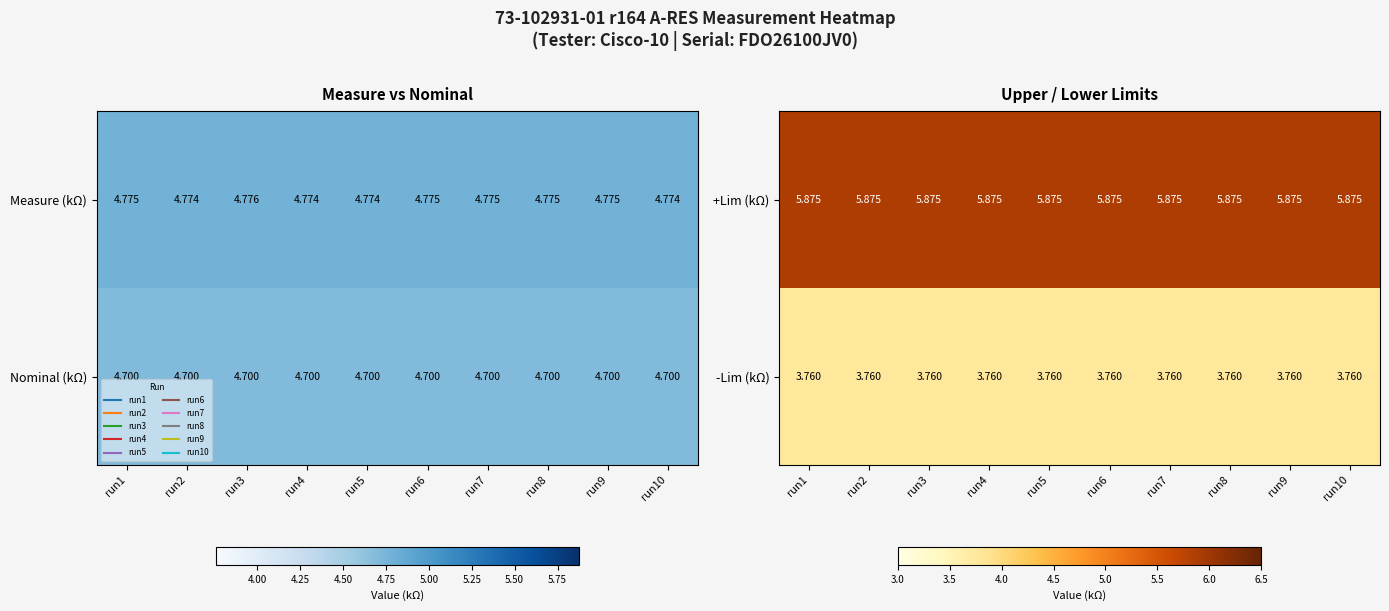

Rank the series by their average value, from lowest to highest.

-Lim (kΩ), +Lim (kΩ)